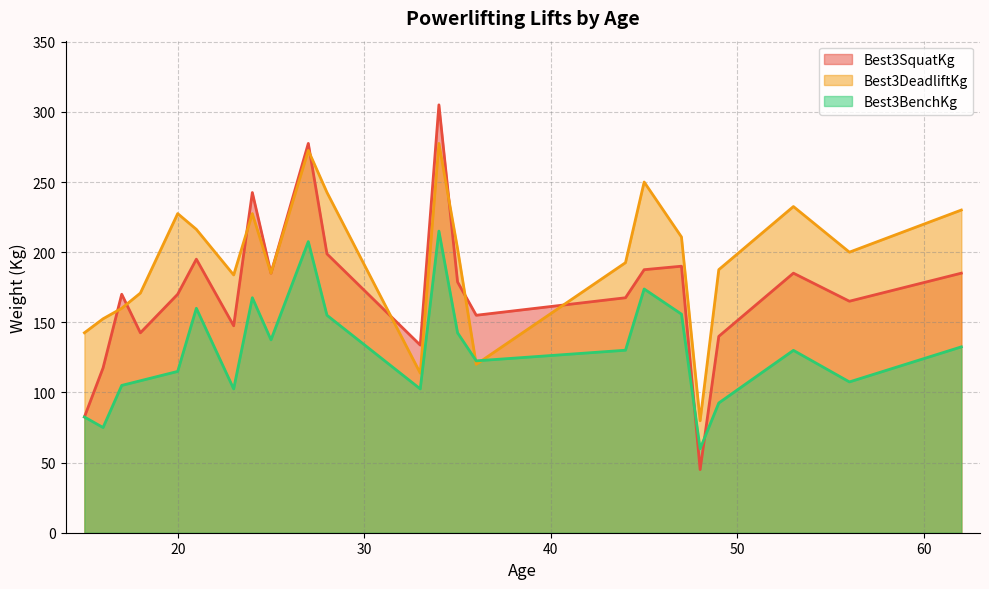

What is the lowest value of the Best3BenchKg series?

59.9